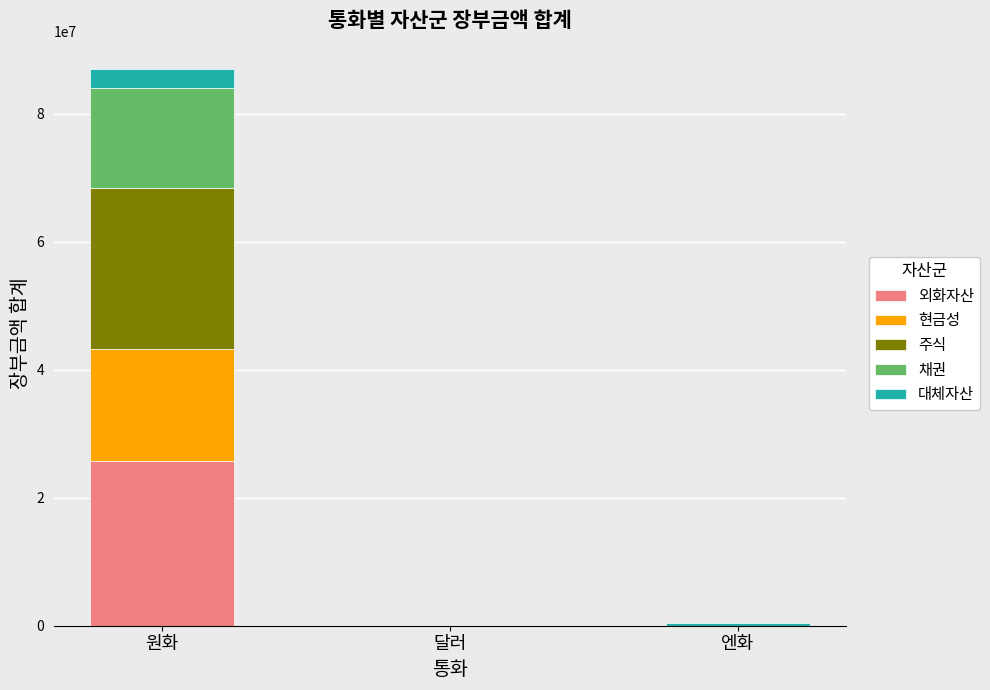

True or false: 외화자산 has a value of 25772206.0 at 원화.

True